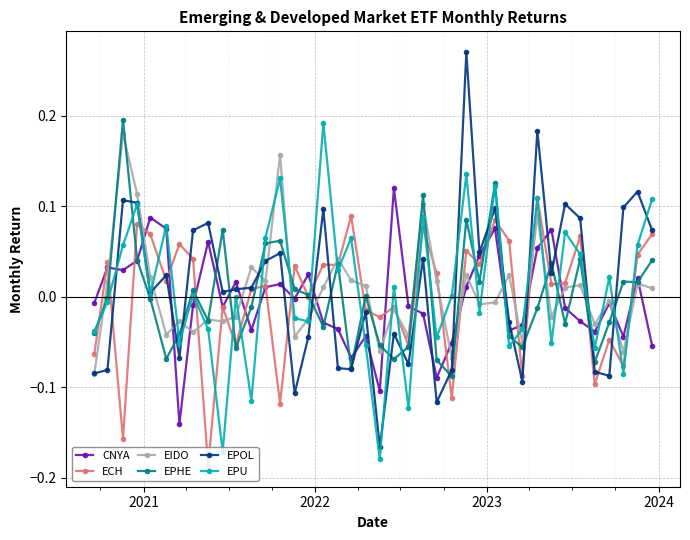

True or false: EPOL has more than 1 points higher than both neighbors.

True